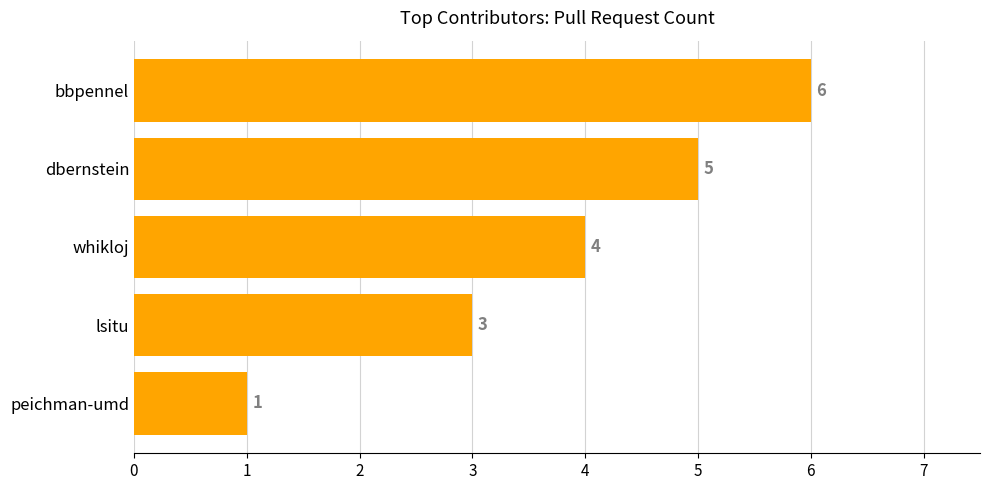

What is the average value?

4